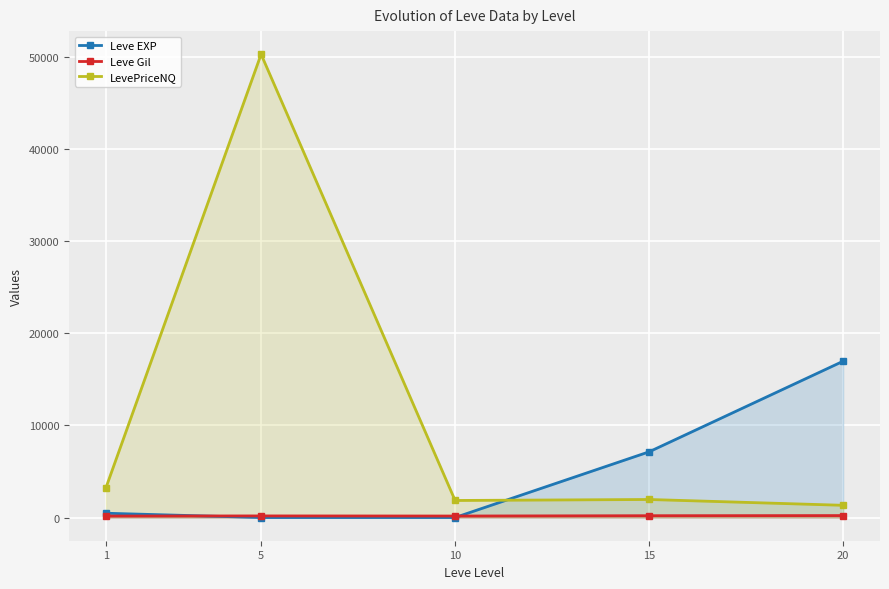

Reading left to right, what are all the values shown in this chart?

Leve EXP: 1=468.5	5=2.3	10=5.3	15=7133.8	20=16961.7
Leve Gil: 1=163.5	5=178.3	10=166.3	15=200.5	20=214.8
LevePriceNQ: 1=3220.4	5=50266.5	10=1852.9	15=1960.3	20=1329.5